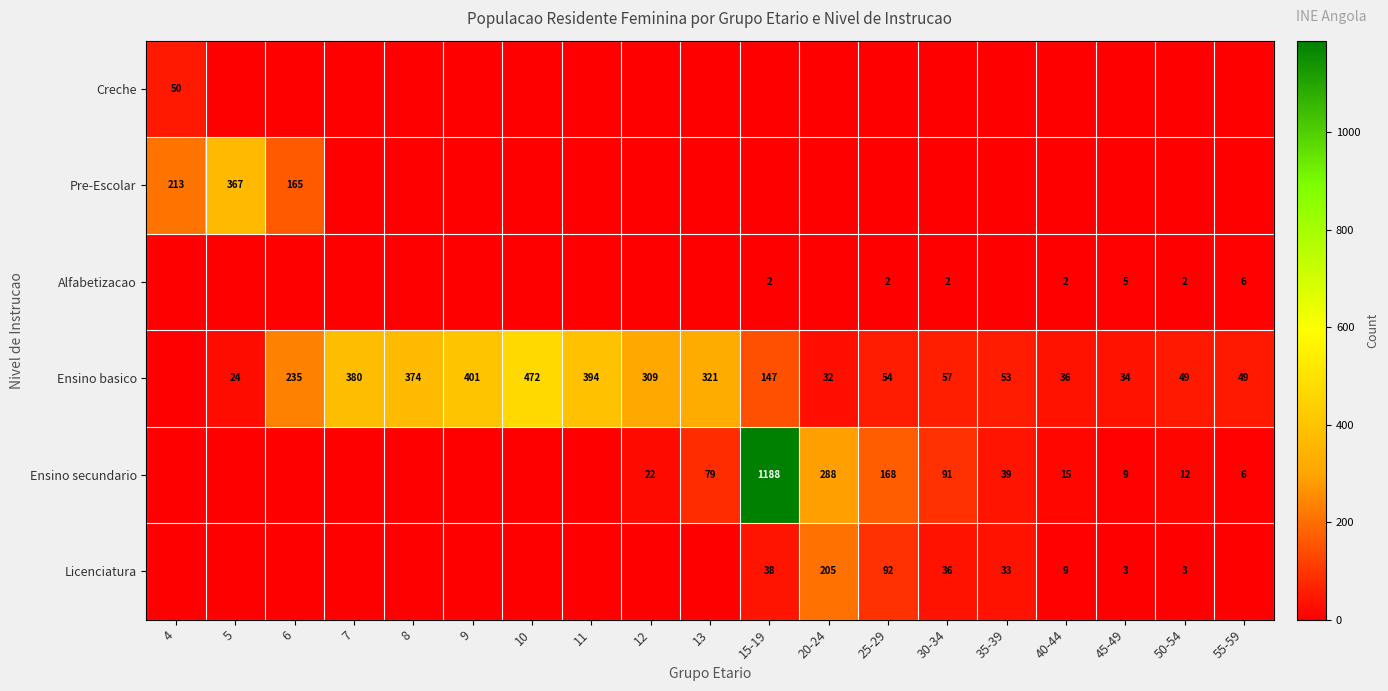

True or false: Alfabetizacao has a value of 2 at 30-34.

True